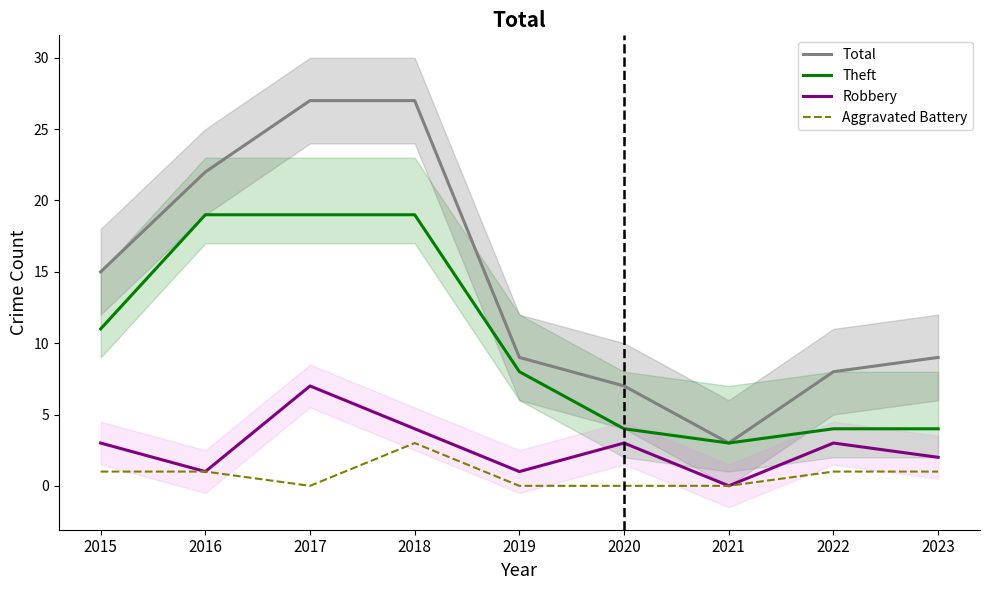

Does the chart display data point markers on the line(s)?

No